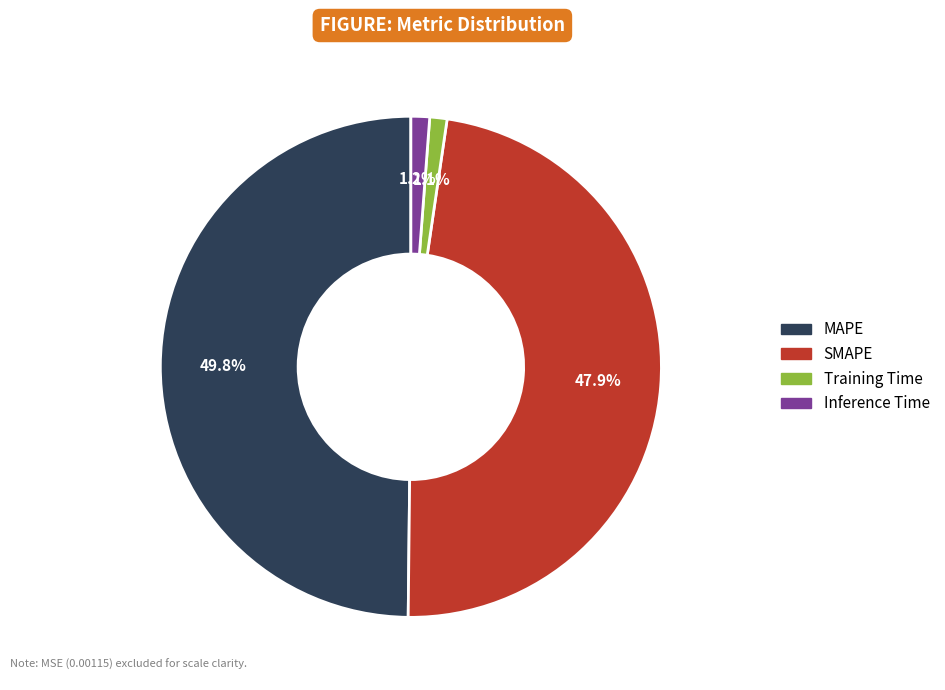

Count the number of slices in the pie.

4